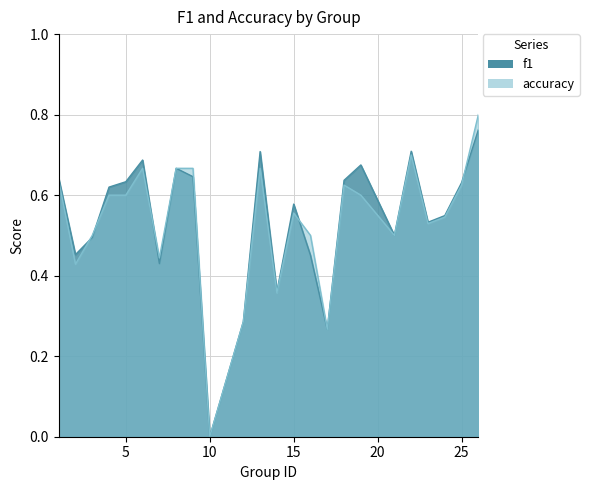

Does the chart display data point markers on the line(s)?

No